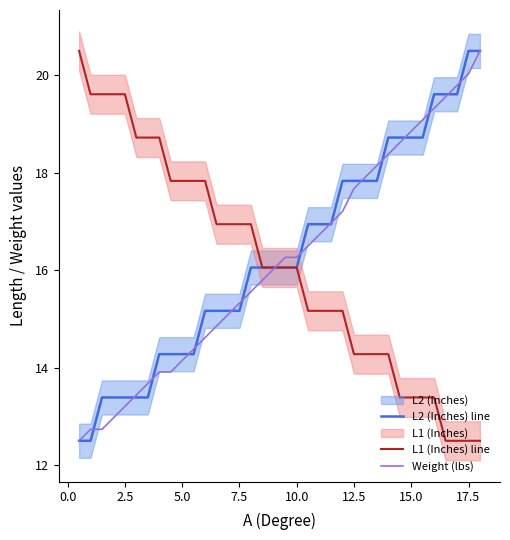

Is it true that L2 (Inches) line equals 16.1 at 10.0?

True